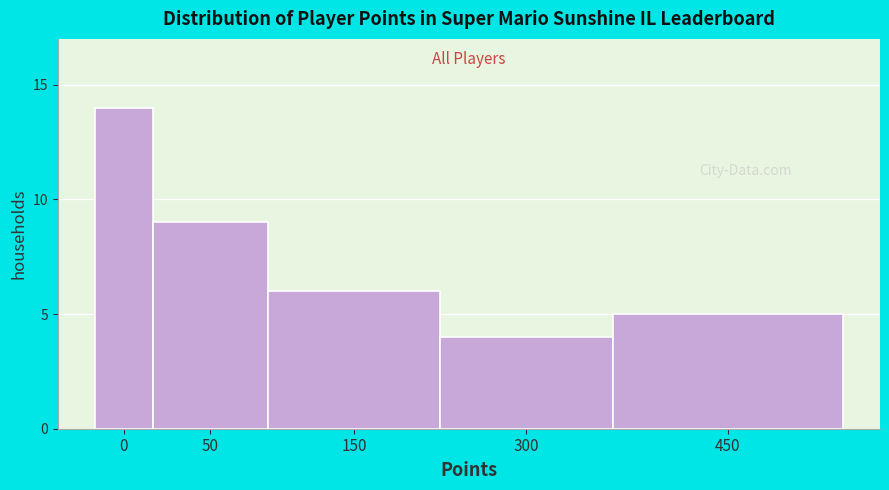

Reading left to right, list all the values displayed in this chart.

14	9	6	4	5